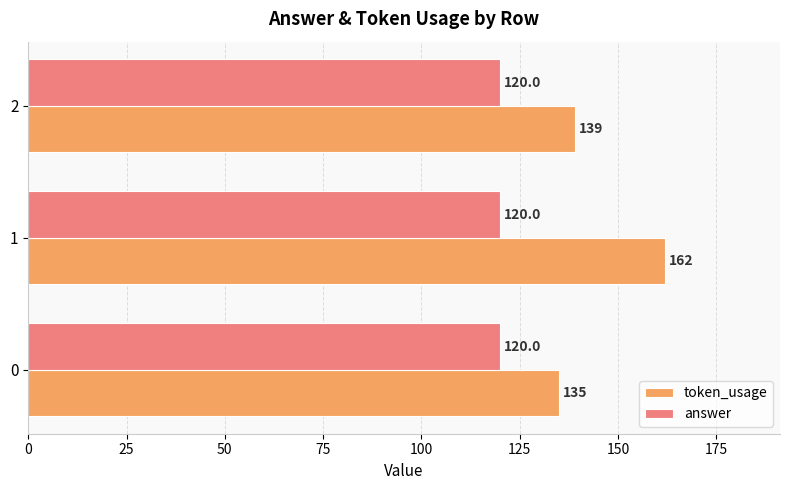

What is the sum of all token_usage values?

436